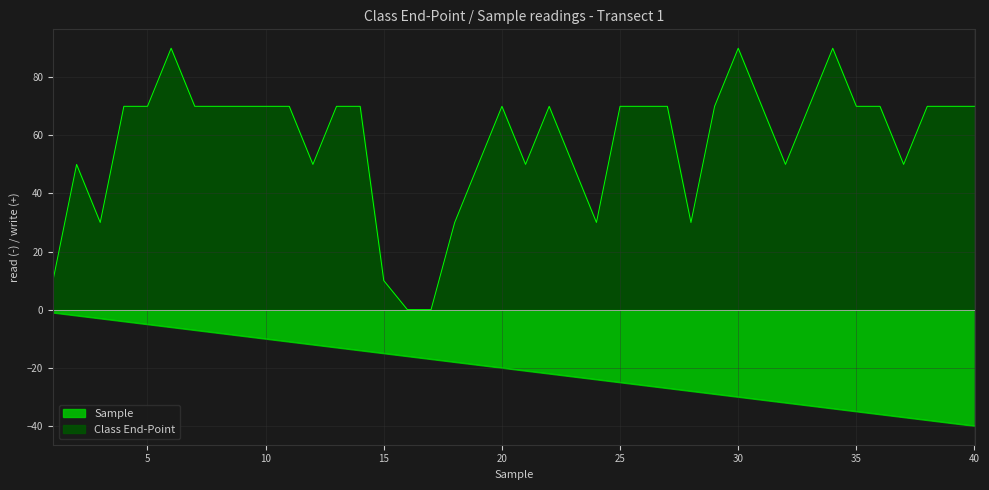

Which label corresponds to the largest value in the chart?

6